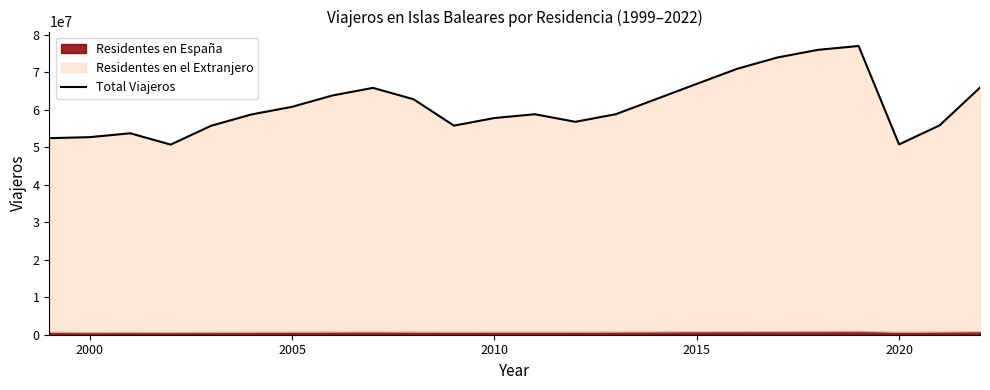

True or false: there are more than 1 points higher than both neighbors.

True